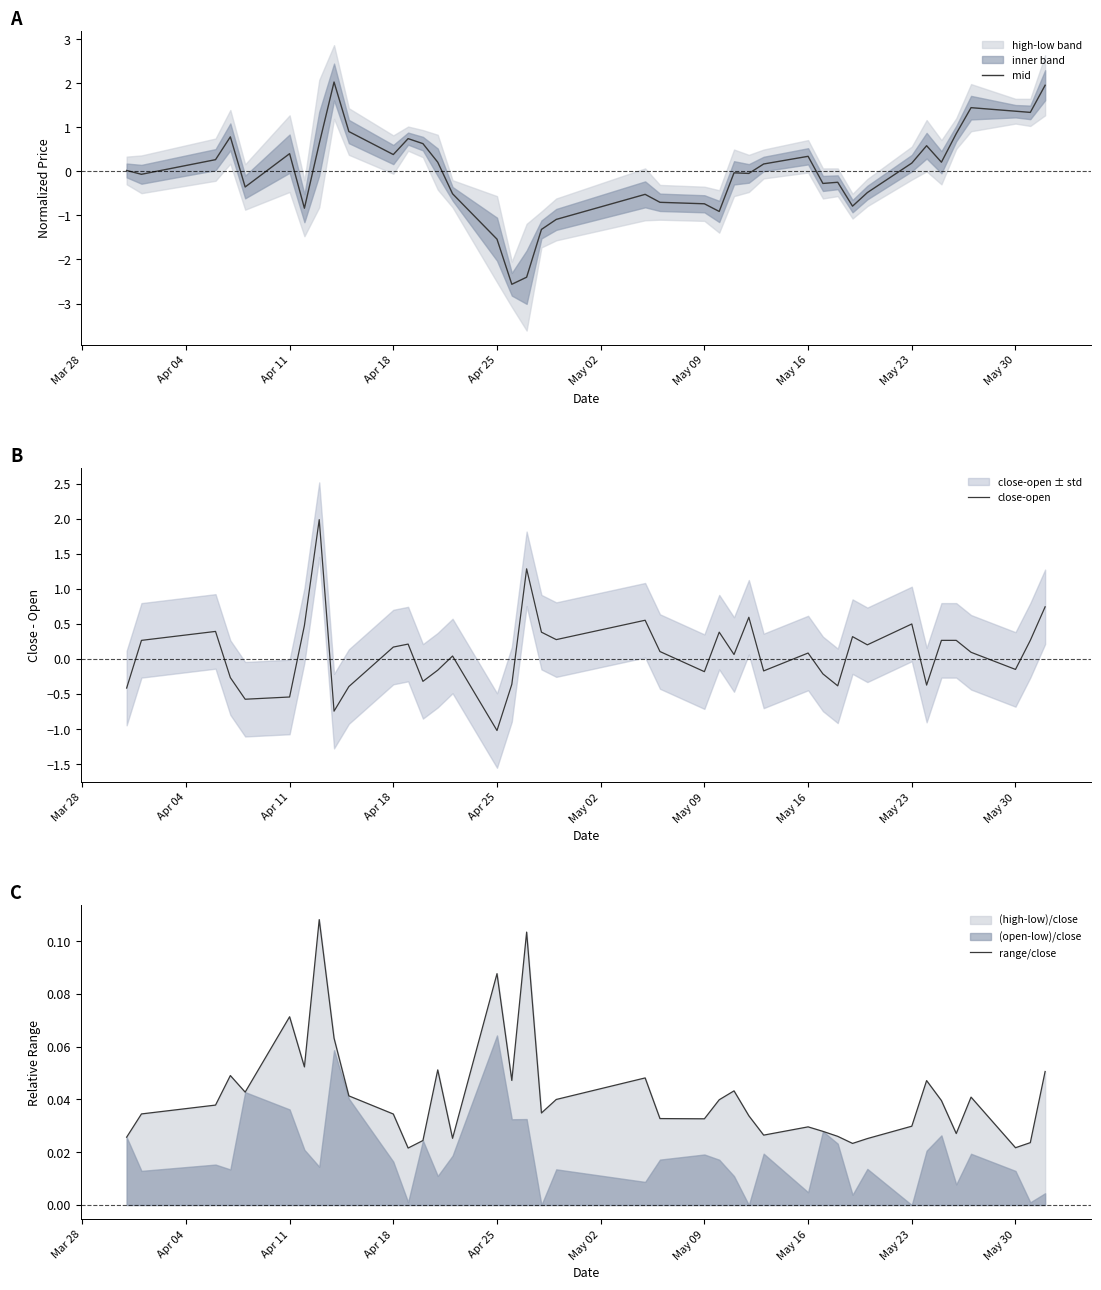

Is this an area chart (filled region under the line)?

No